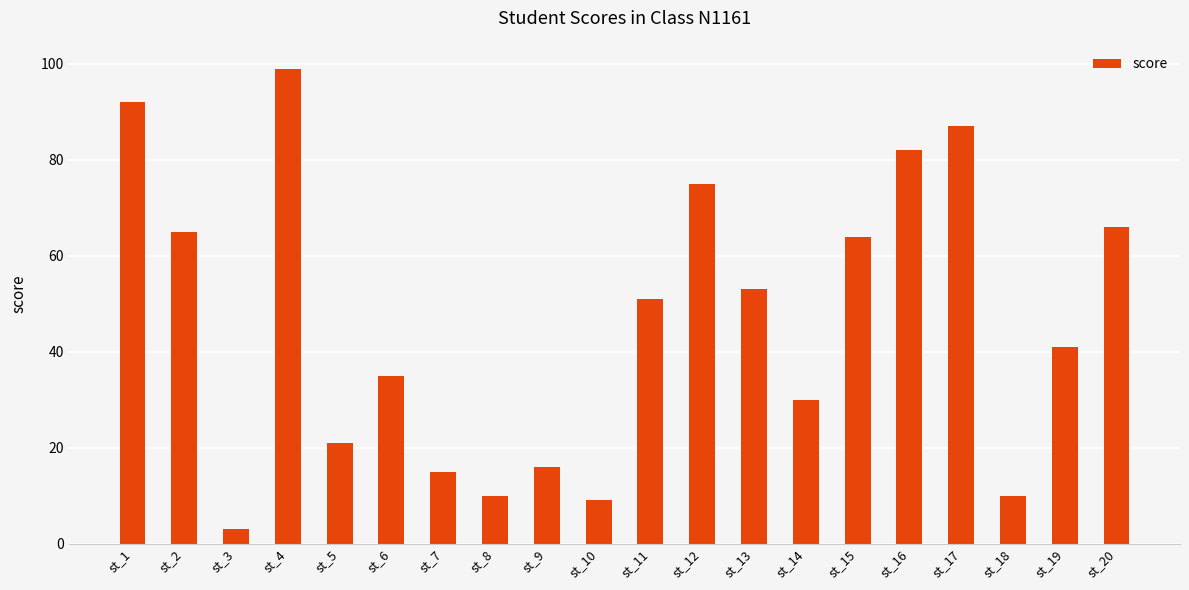

Which label corresponds to the largest value in the chart?

st_4